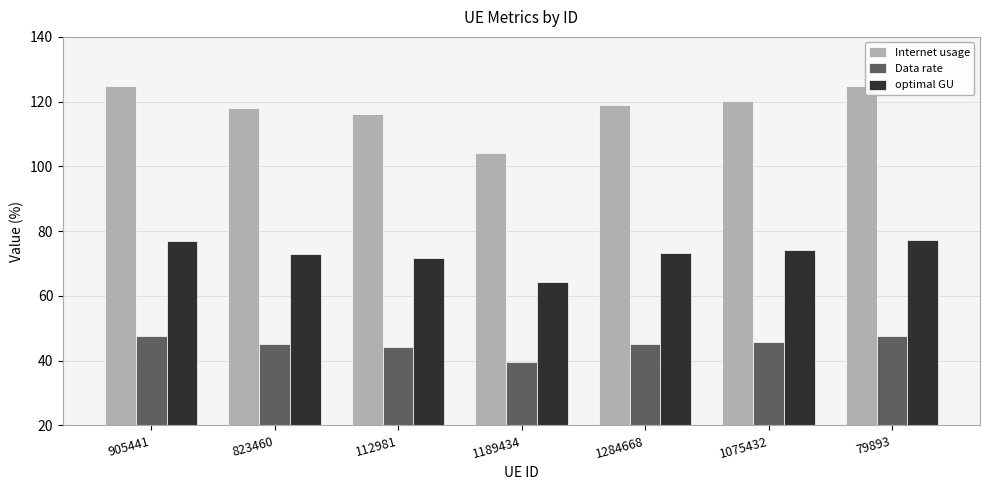

What is the label of the 2nd bar from the left?

823460